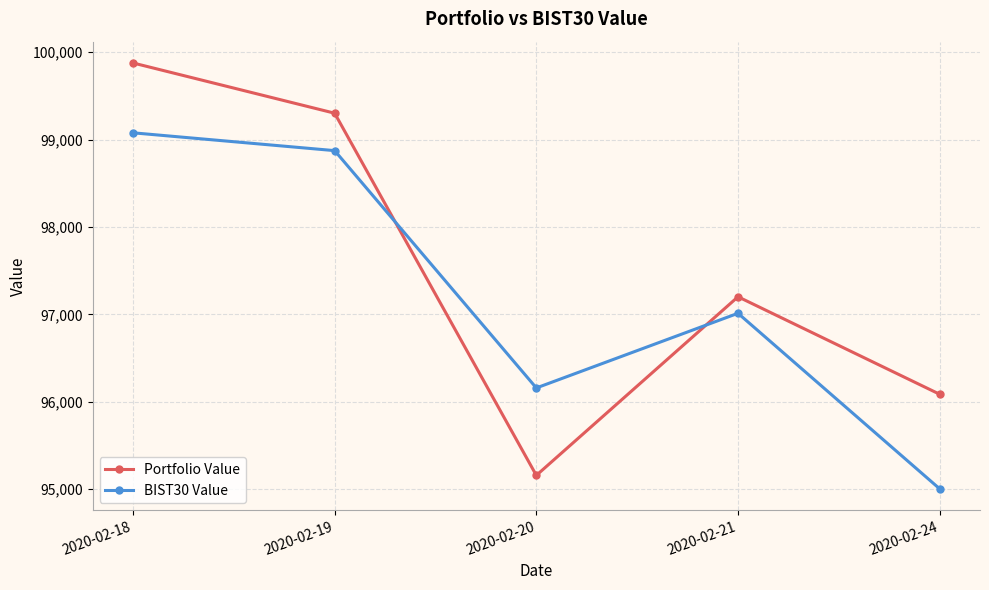

Is it true that BIST30 Value equals 97012.8 at 2020-02-21?

True